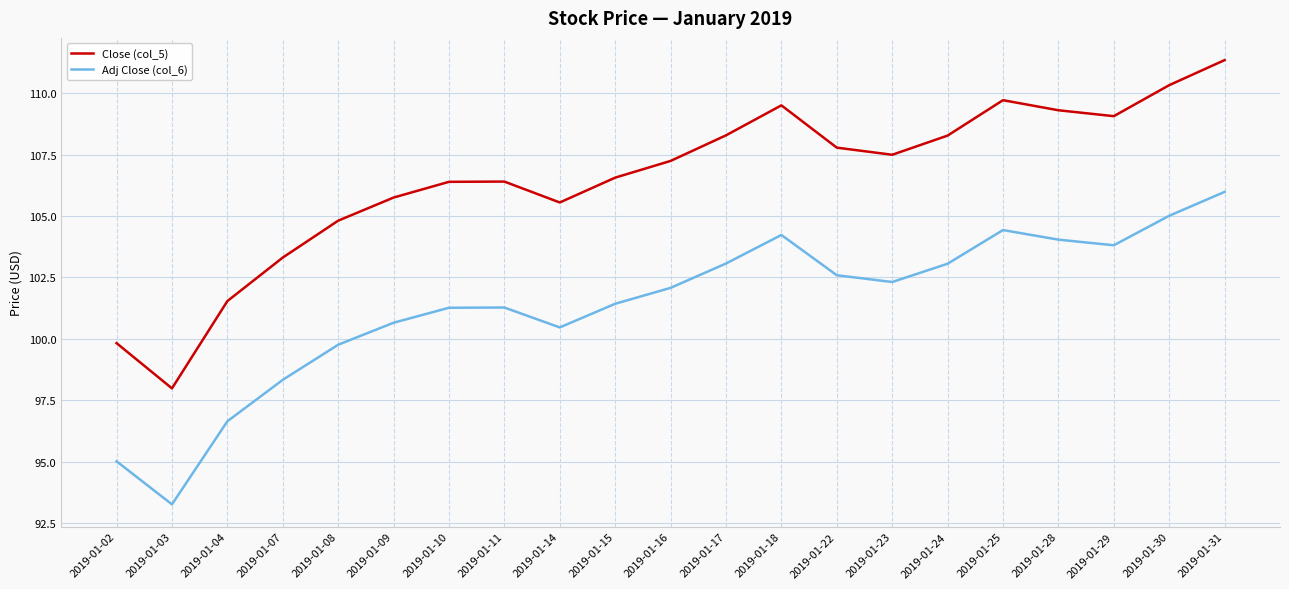

At 2019-01-11, list the series in order from largest to smallest.

Close (col_5), Adj Close (col_6)